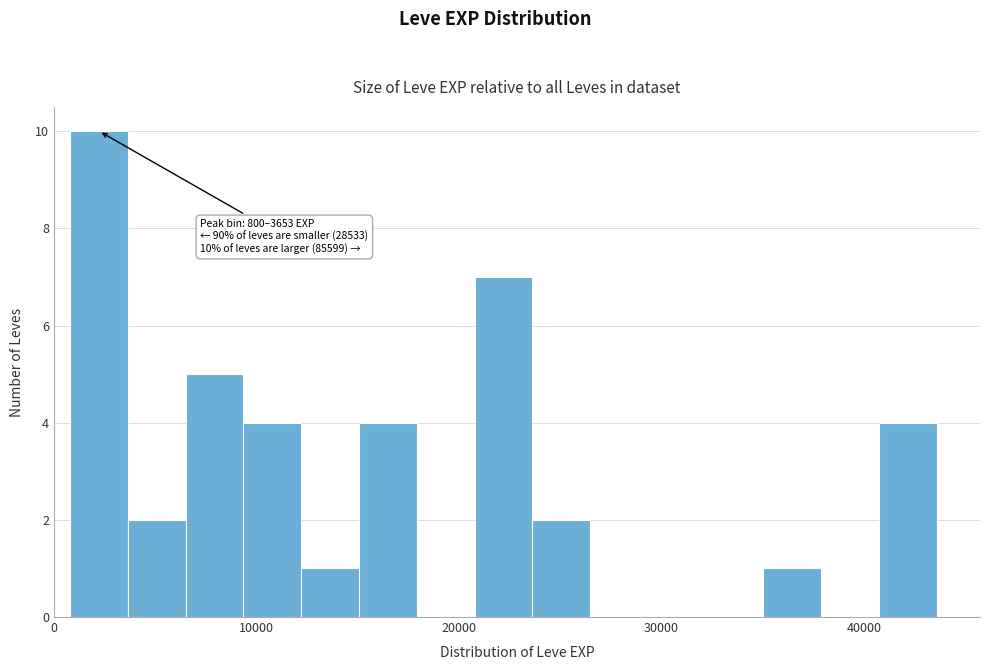

Read against the x-axis, roughly where is the centre of the tallest bar?

2000